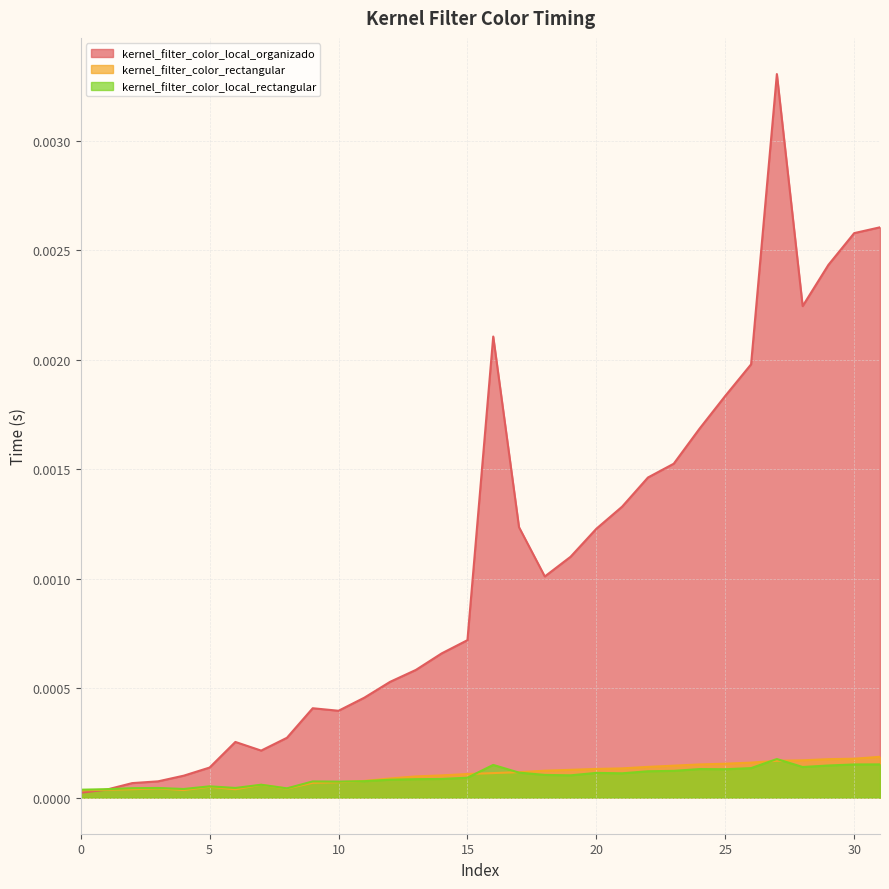

The value of kernel_filter_color_local_rectangular at 22 is 0.0. True or false?

False